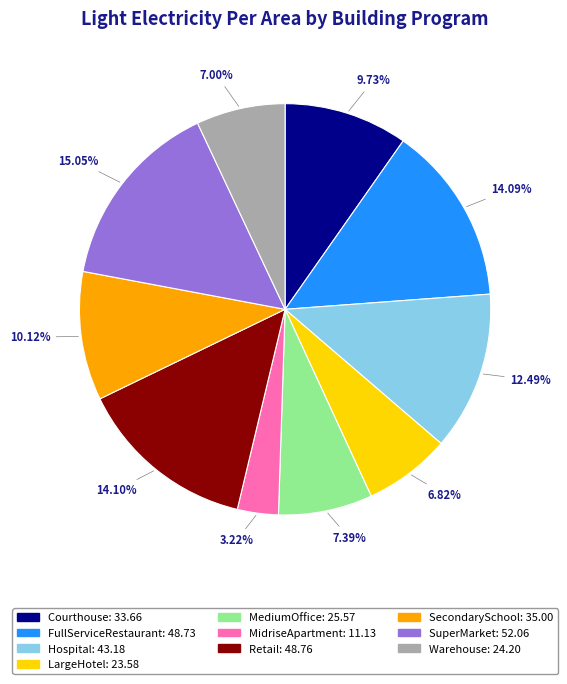

The FullServiceRestaurant slice represents 14% of the pie. True or false?

True